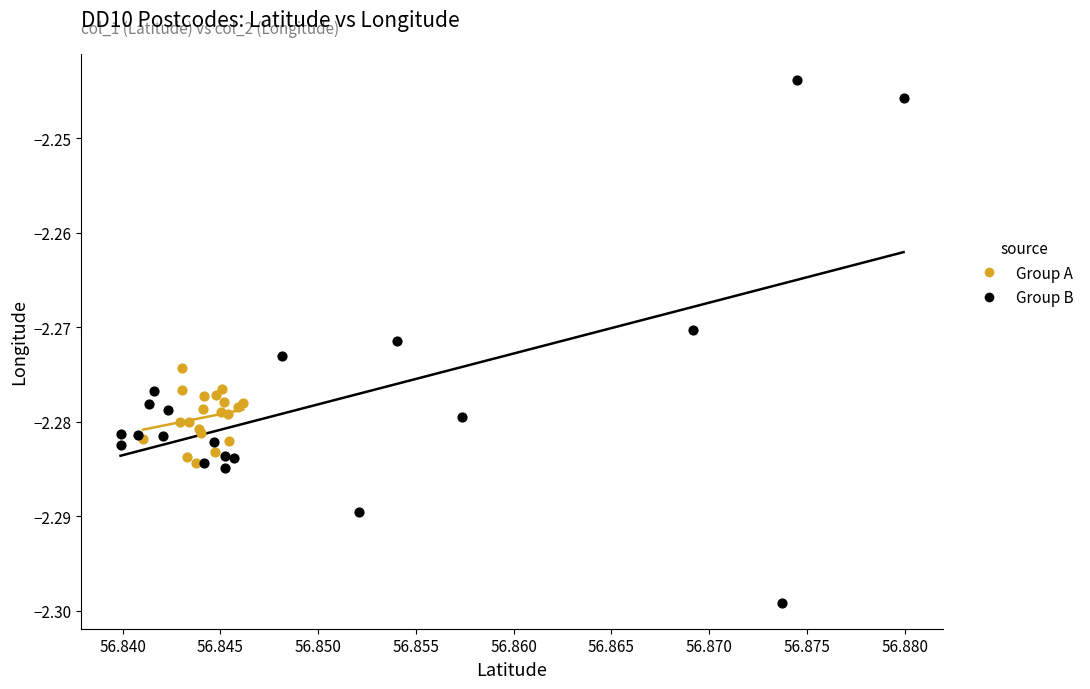

Which series has the largest Y range (max minus min)?

Group B